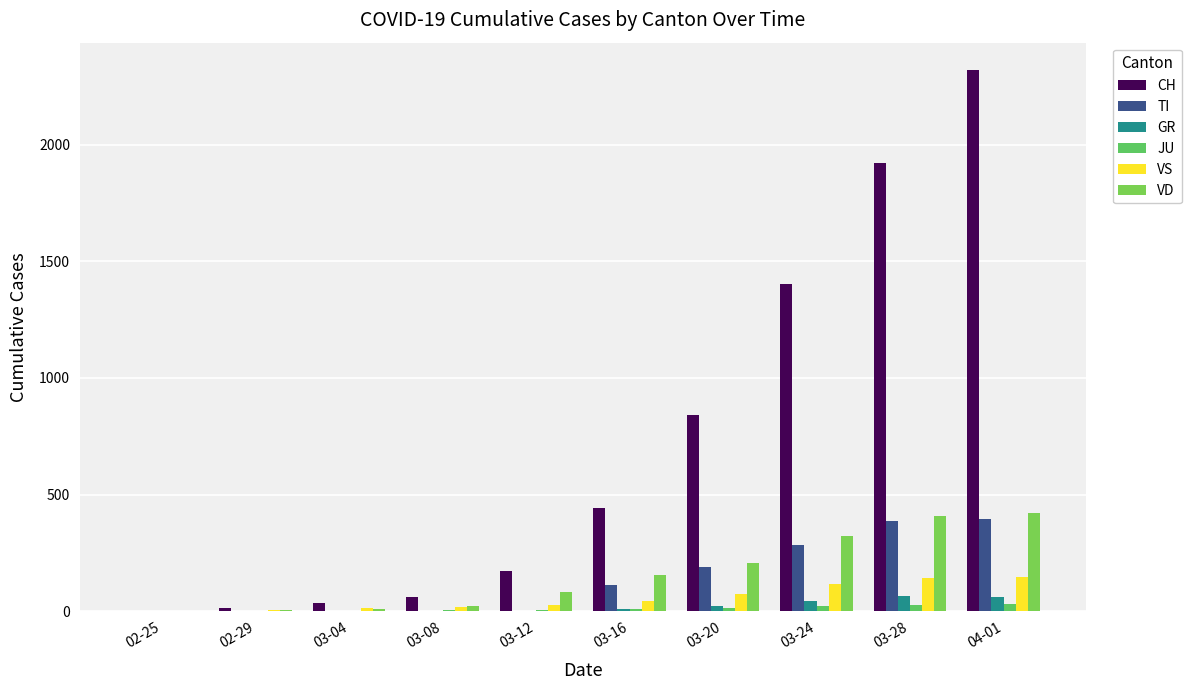

Rank the series by their maximum value, from highest to lowest.

CH, VD, TI, VS, GR, JU